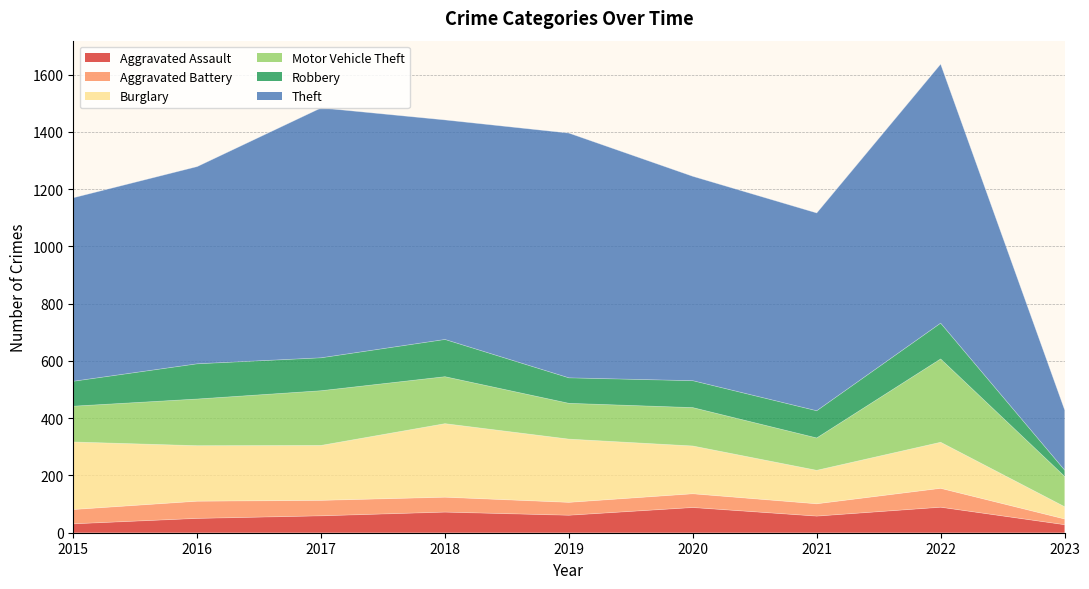

What is the minimum value shown in the chart?

20